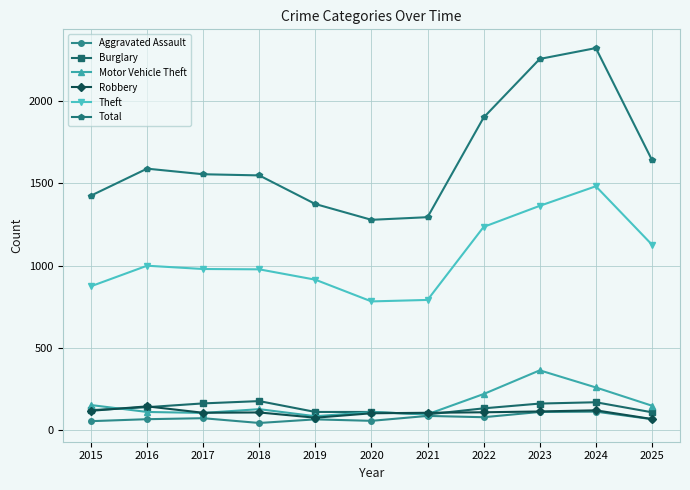

True or false: Theft has a value of 1127 at 2025.

True